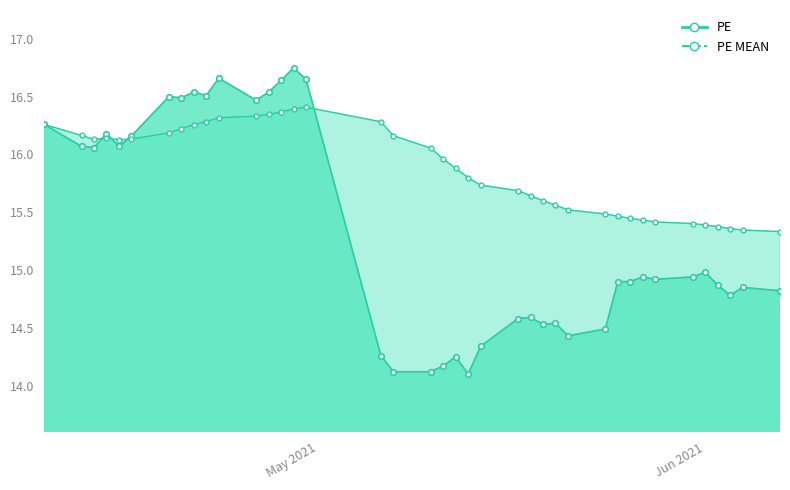

Reading left to right, extract all data points from this chart.

PE: 16.3	16.1	16.1	16.2	16.1	16.2	16.5	16.5	16.5	16.5	16.7	16.5	16.5	16.6	16.8	16.6	14.3	14.1	14.1	14.2	14.2	14.1	14.3	14.6	14.6	14.5	14.5	14.4	14.5	14.9	14.9	14.9	14.9	14.9	15.0	14.9	14.8	14.8	14.8
PE MEAN: 16.3	16.2	16.1	16.1	16.1	16.1	16.2	16.2	16.3	16.3	16.3	16.3	16.3	16.4	16.4	16.4	16.3	16.2	16.1	16.0	15.9	15.8	15.7	15.7	15.6	15.6	15.6	15.5	15.5	15.5	15.4	15.4	15.4	15.4	15.4	15.4	15.4	15.3	15.3